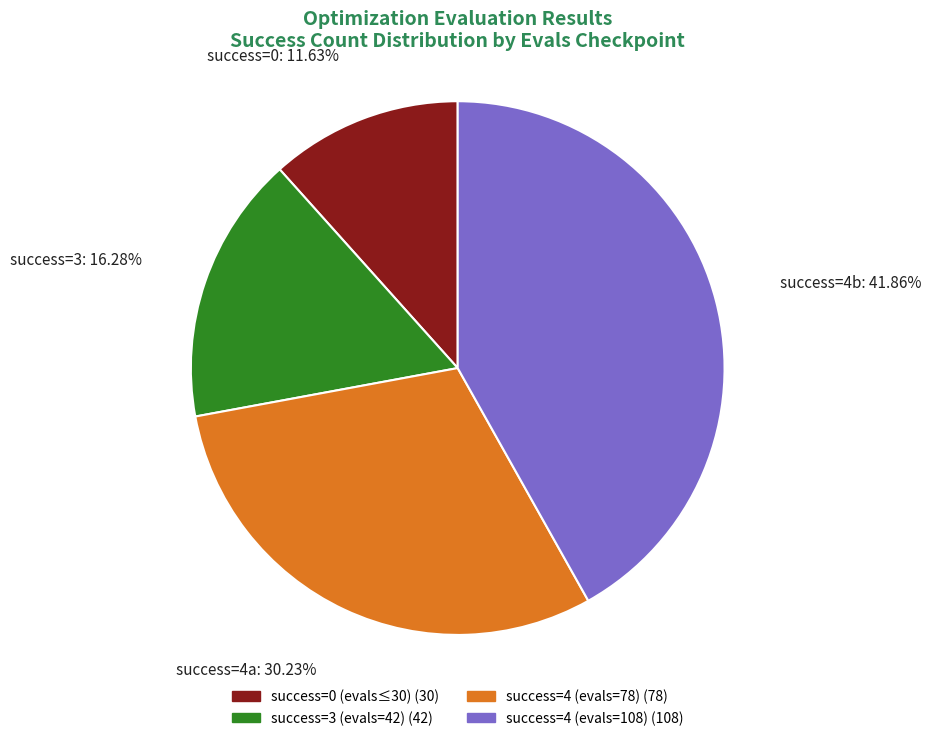

How many slices are in this pie chart?

4